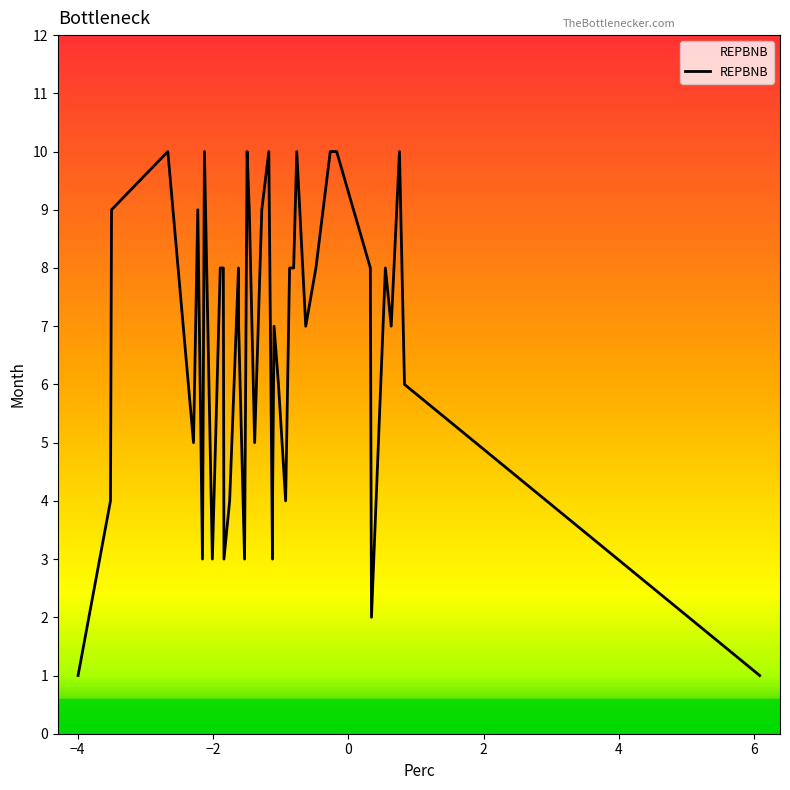

What is the maximum value shown in the chart?

10